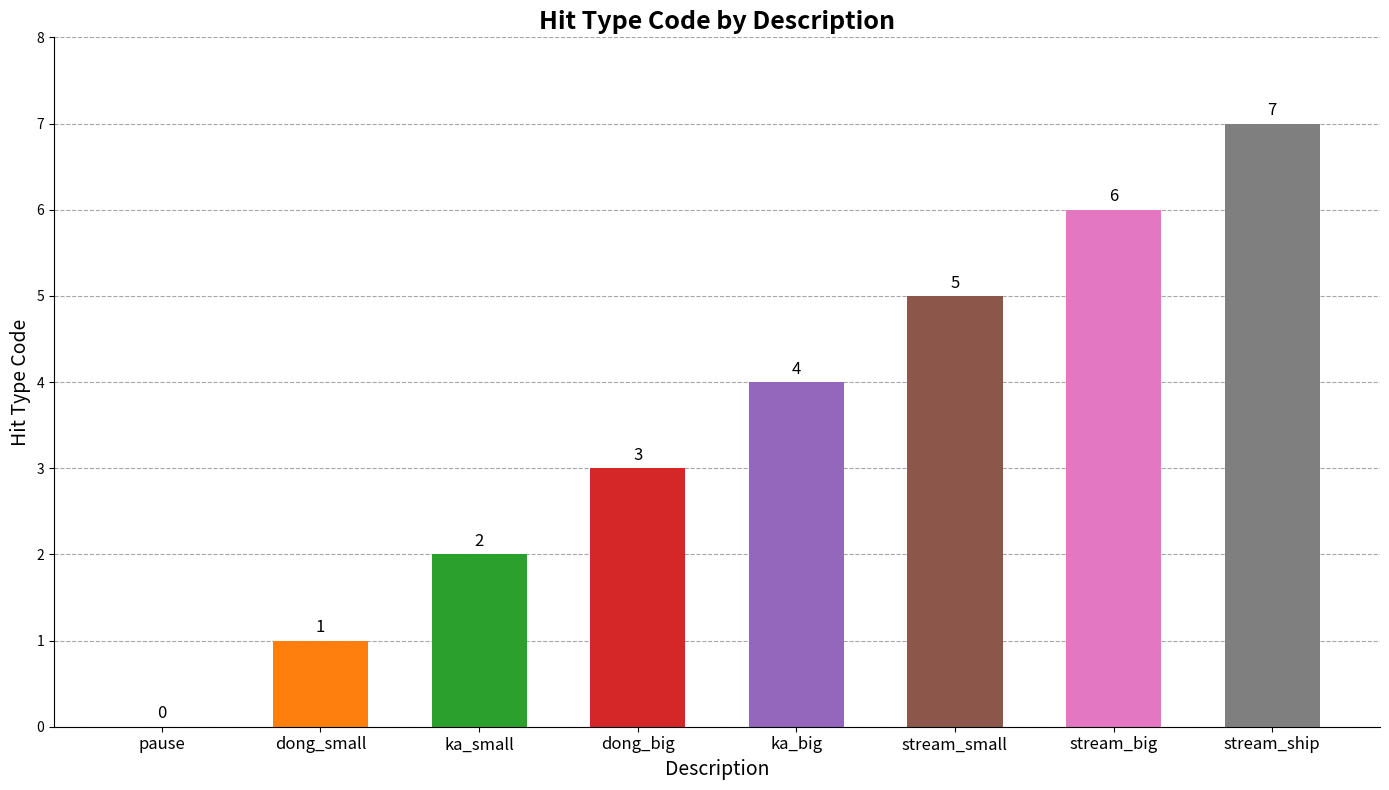

What is the sum of all values?

28